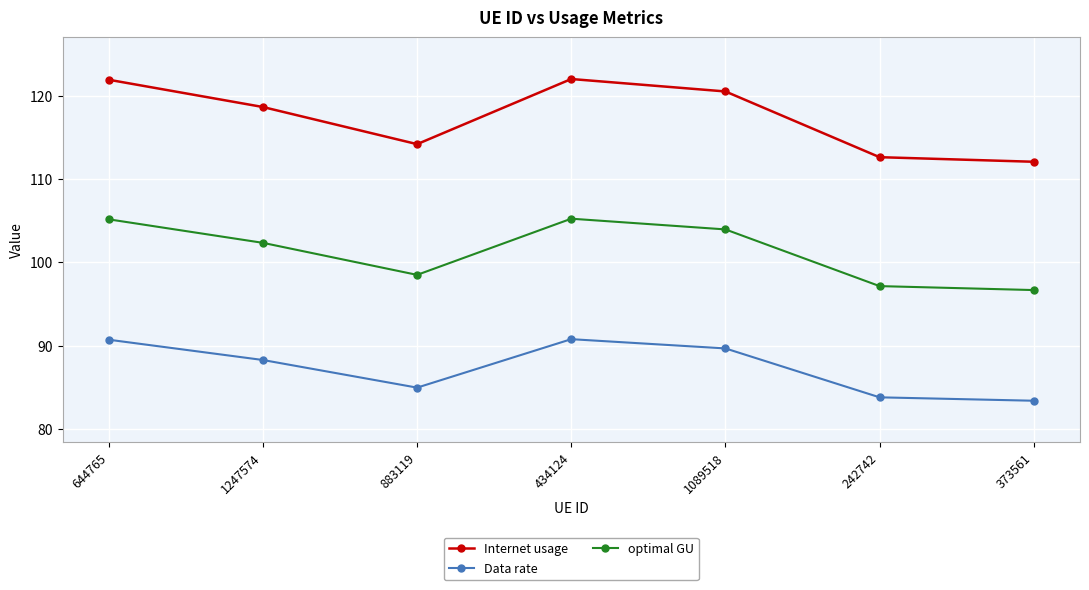

Is it true that Data rate equals 28.4 at 1089518?

False